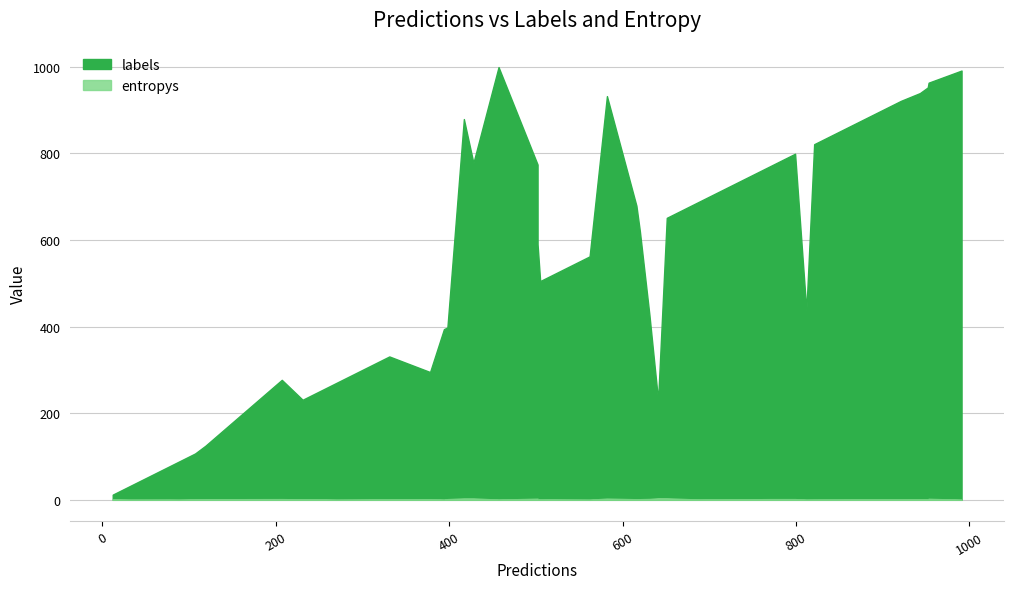

What is the spread (max minus min) of values at 562?

562.0